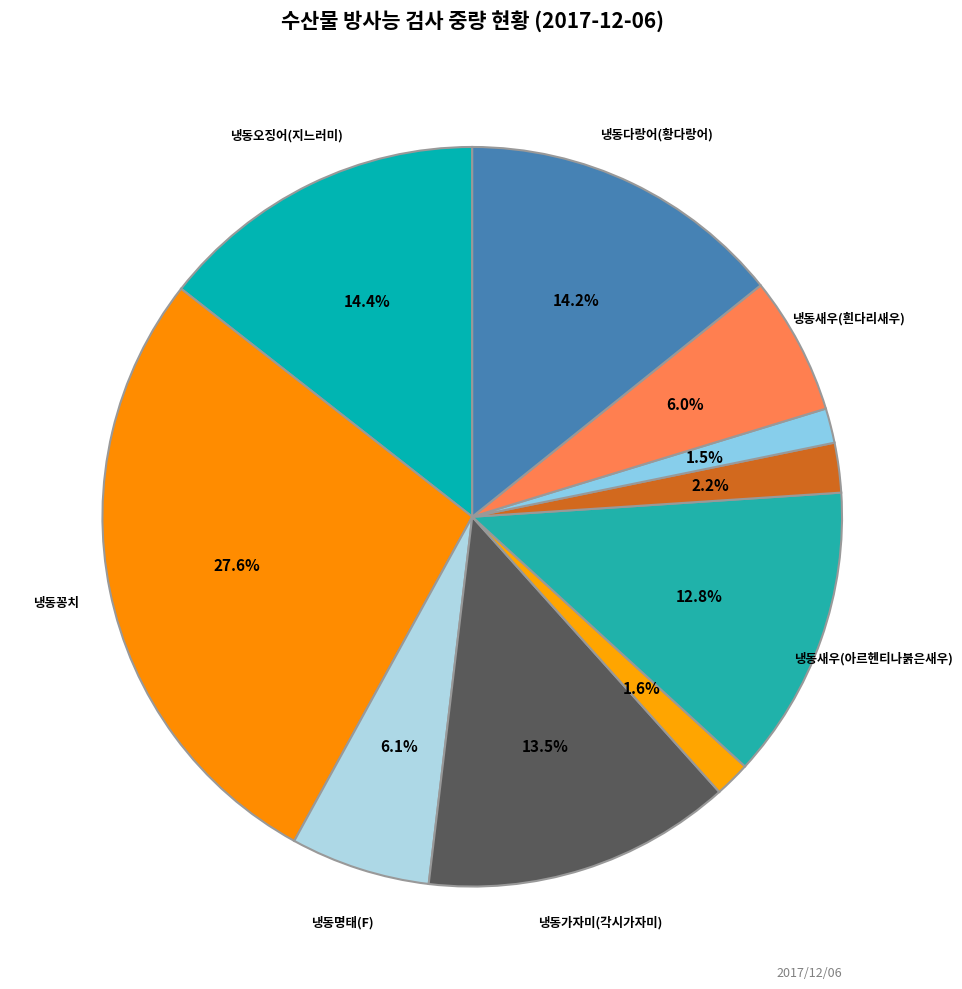

How many segments does this pie chart have?

10